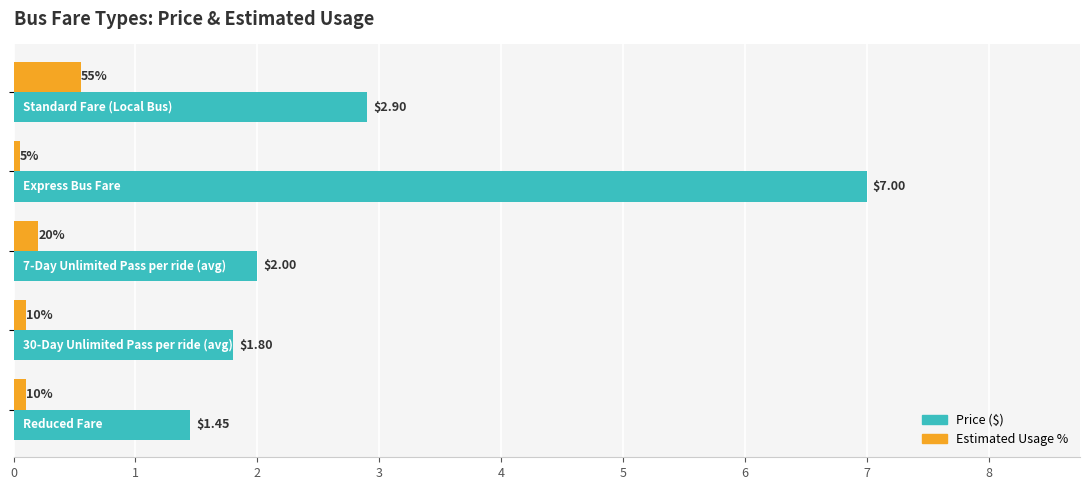

List the series in order of their overall mean, lowest first.

Estimated Usage %, Price ($)